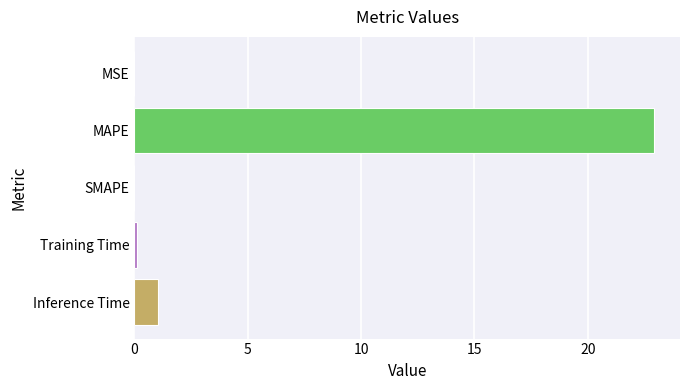

What is the sum of the values at SMAPE and MAPE?

22.9